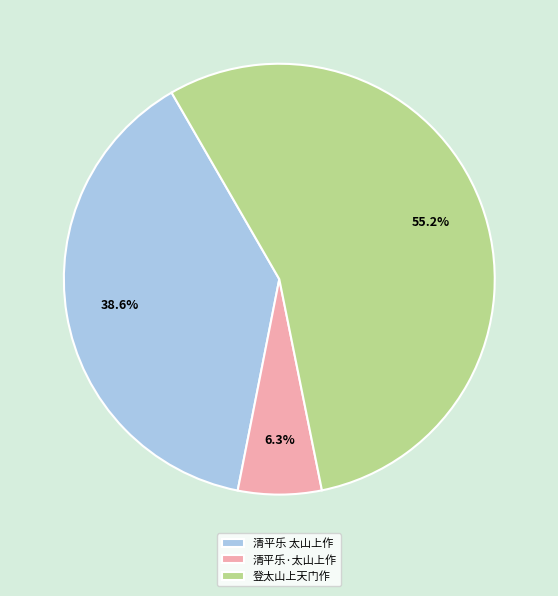

Is there a majority slice in this chart?

Yes